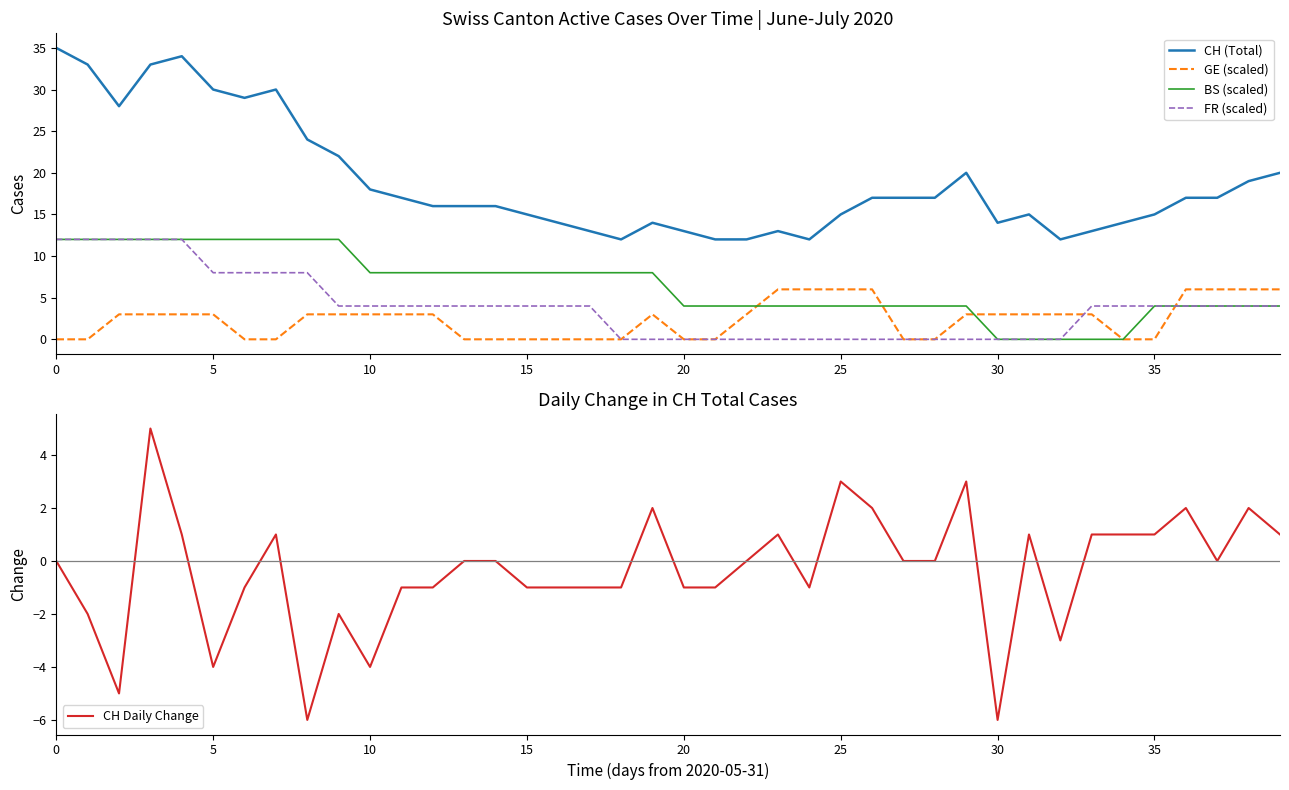

How many intersections are there between CH Daily Change and FR (scaled)?

7